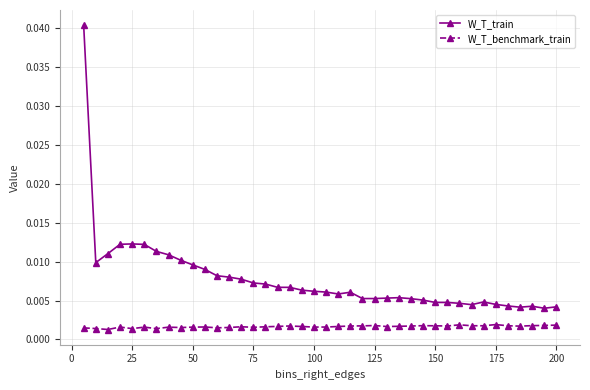

True or false: W_T_benchmark_train has more than 0 interior local peaks.

True